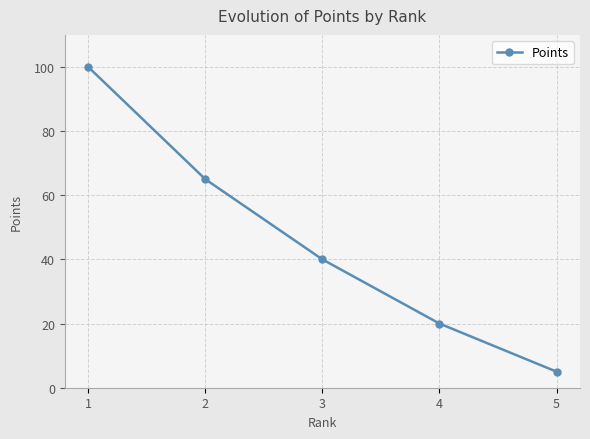

Reading right to left, transcribe all the data shown in this chart.

5	20	40	65	100